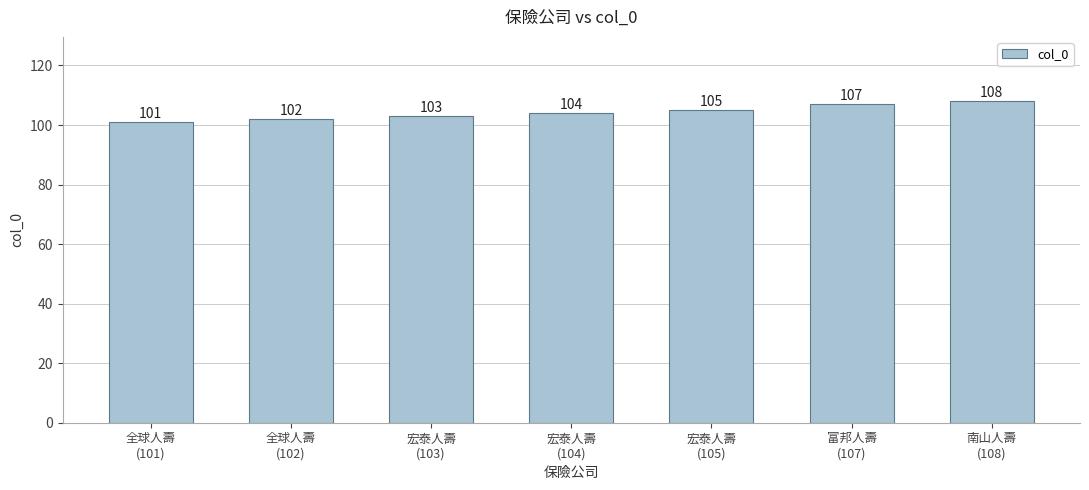

Rank the categories by value from highest to lowest.

南山人壽
(108), 富邦人壽
(107), 宏泰人壽
(105), 宏泰人壽
(104), 宏泰人壽
(103), 全球人壽
(102), 全球人壽
(101)